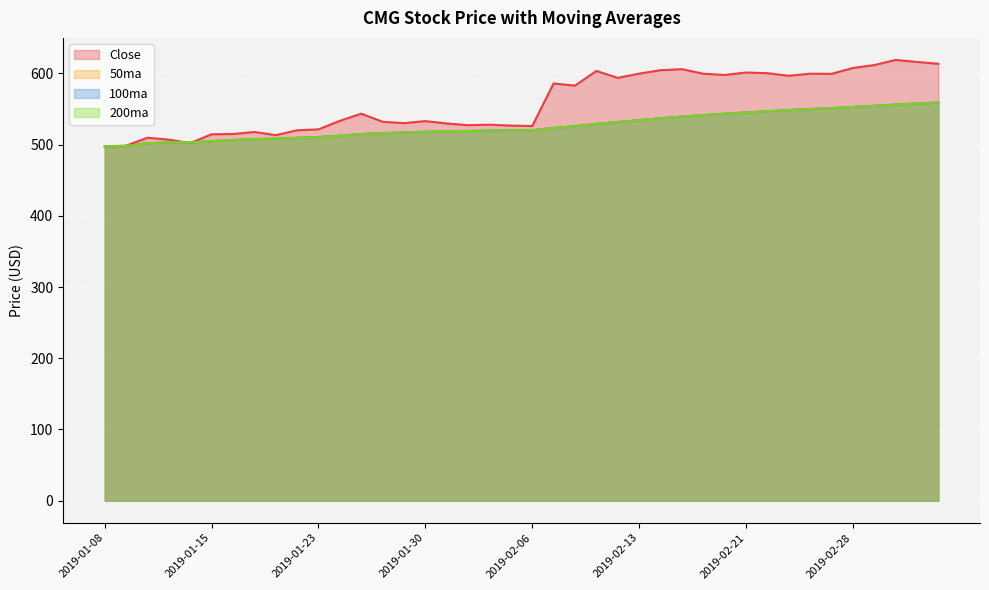

What is the total value across all series at 2019-02-25?

2241.8